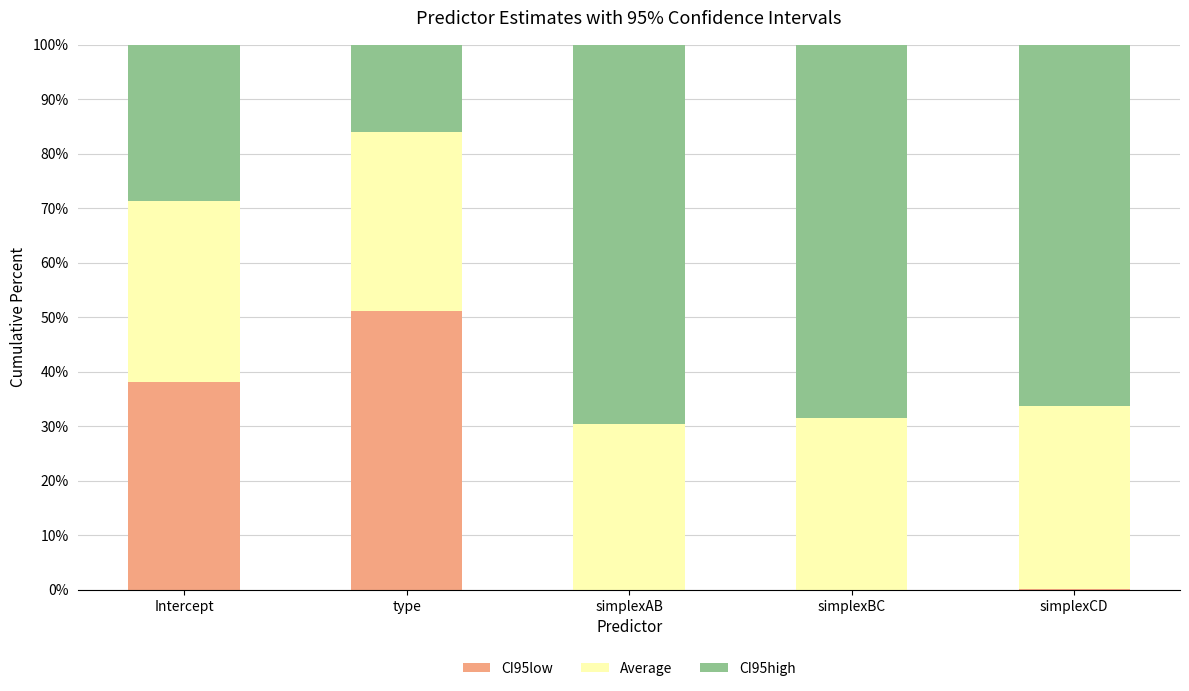

Are the bars grouped side by side (vs. stacked)?

No